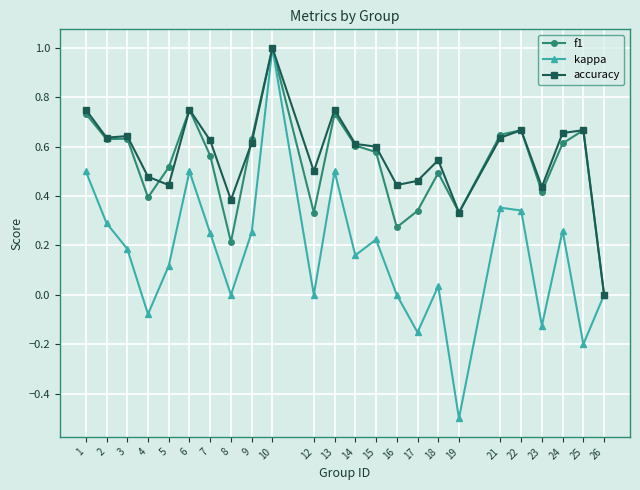

Where is the first local maximum for kappa?

6